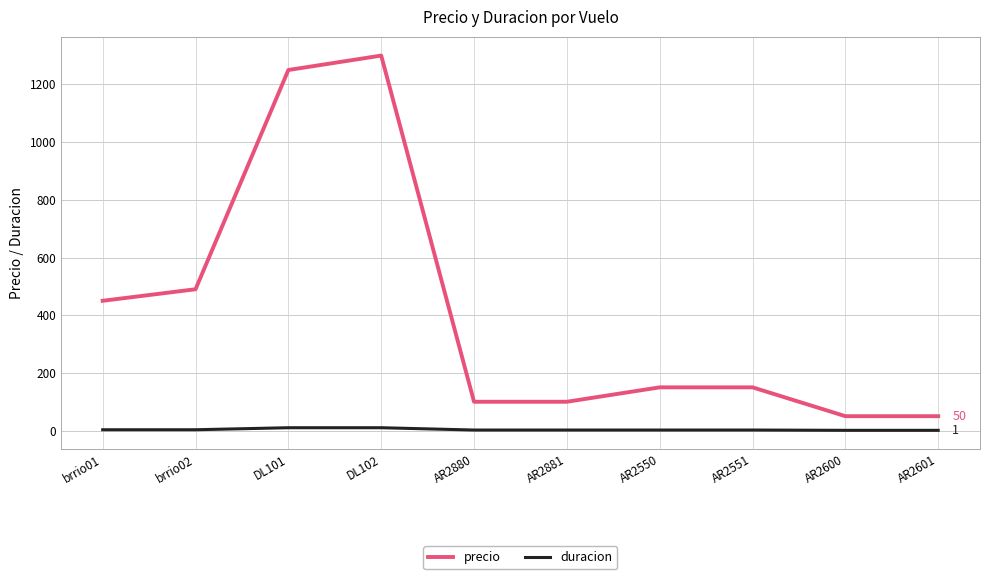

How many values in the precio series are below 150?

4